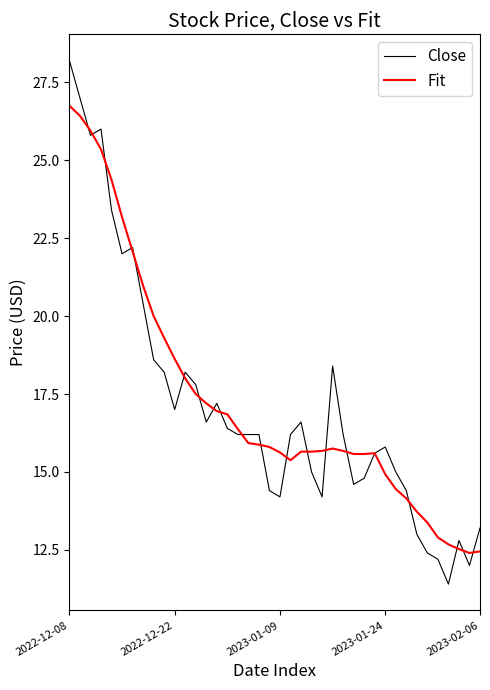

What is the highest value of the Close series?

28.2